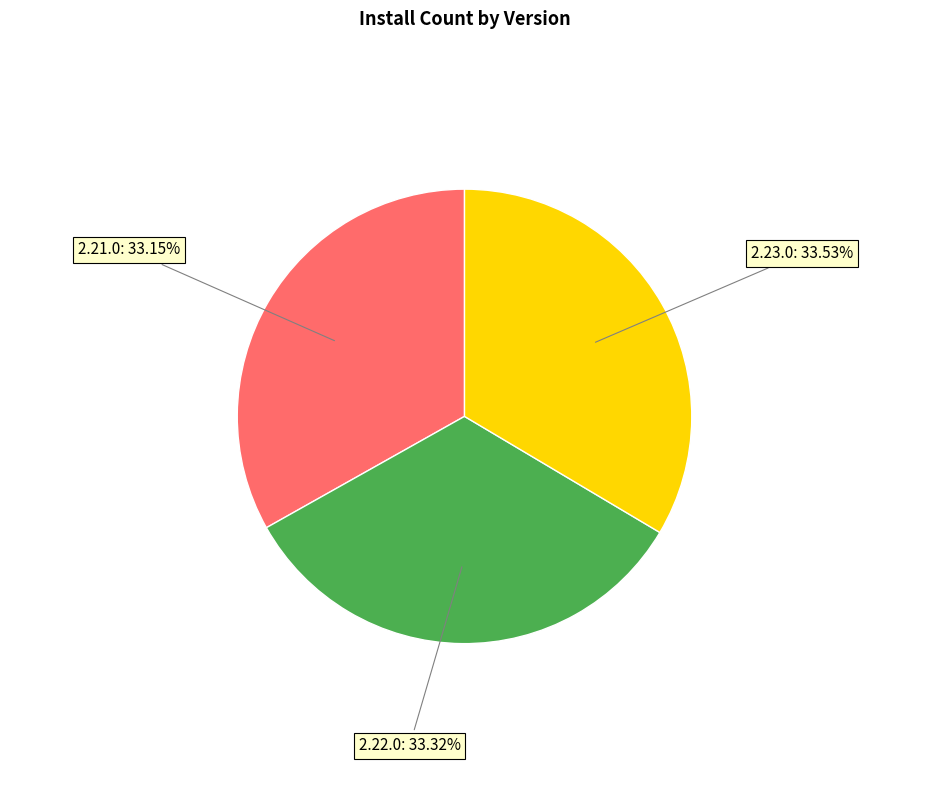

Does any single category account for the majority?

No